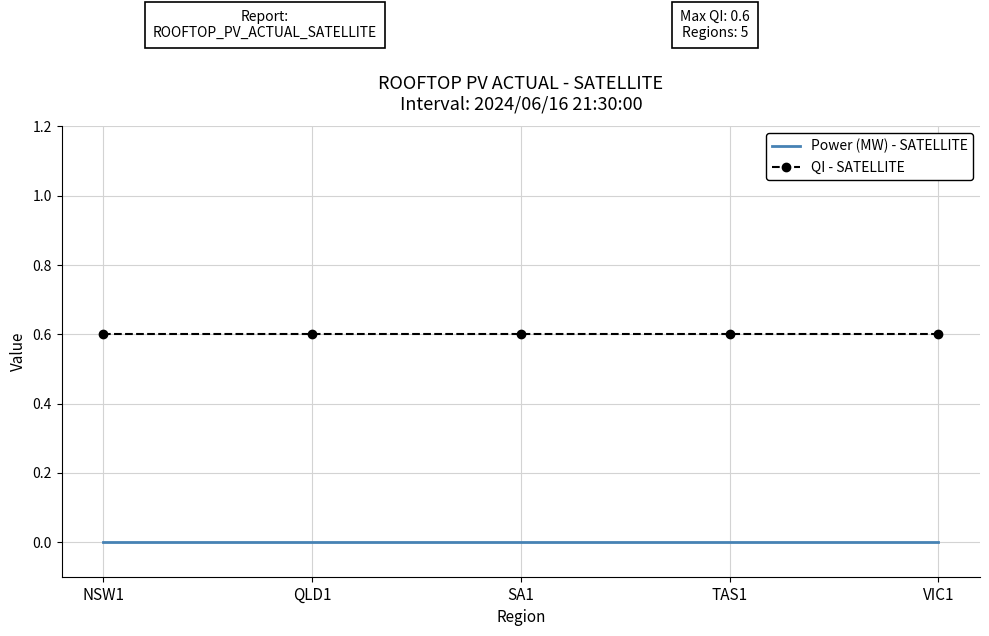

At SA1, list the series in order from smallest to largest.

Power (MW) - SATELLITE, QI - SATELLITE